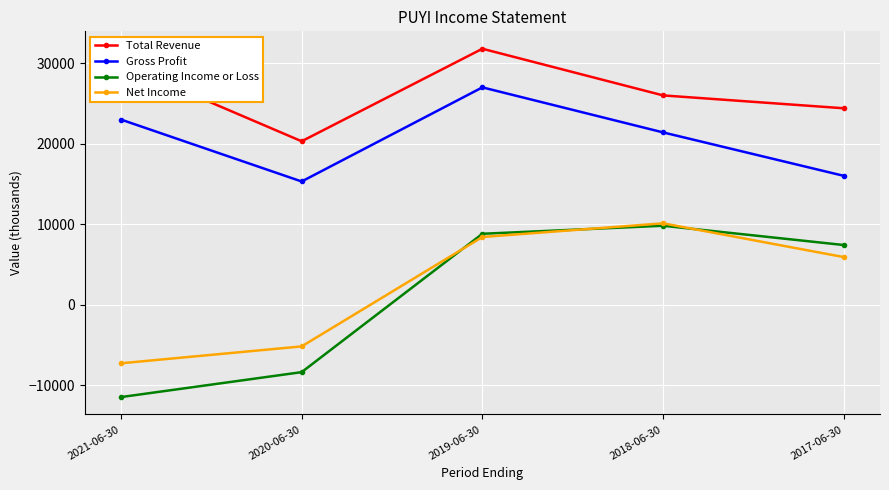

At which category does Total Revenue reach its first local peak?

2019-06-30